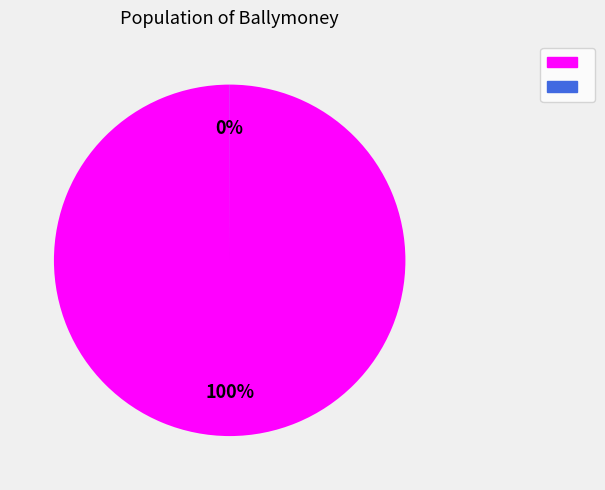

Does any single category account for the majority?

Yes